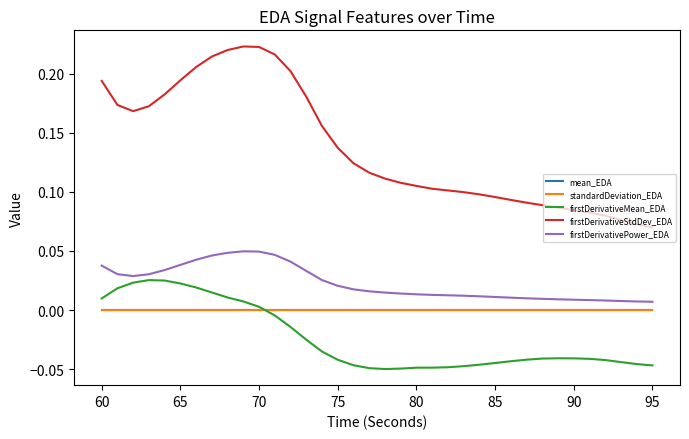

Which series has the largest total across all categories?

firstDerivativeStdDev_EDA